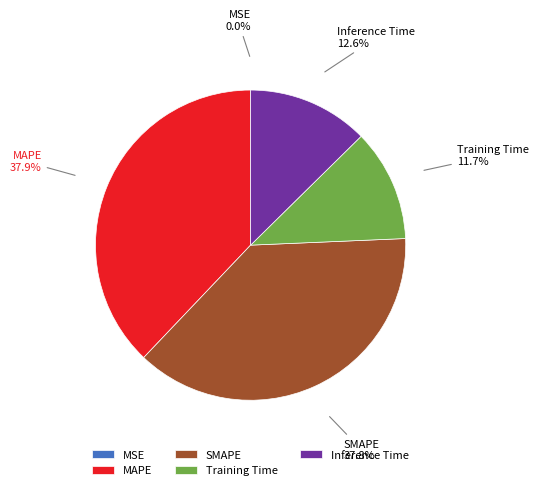

Combined, what portion of the pie is SMAPE and Inference Time?

50.4%